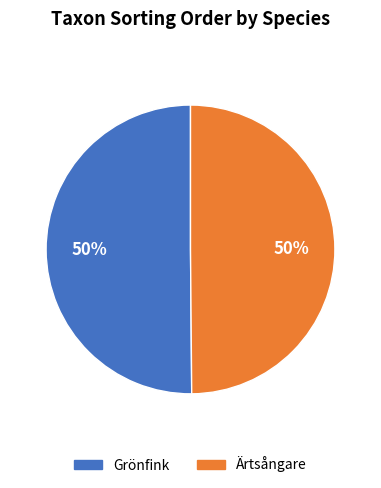

Approximately how many times larger is the value at Ärtsångare compared to Grönfink?

1.0